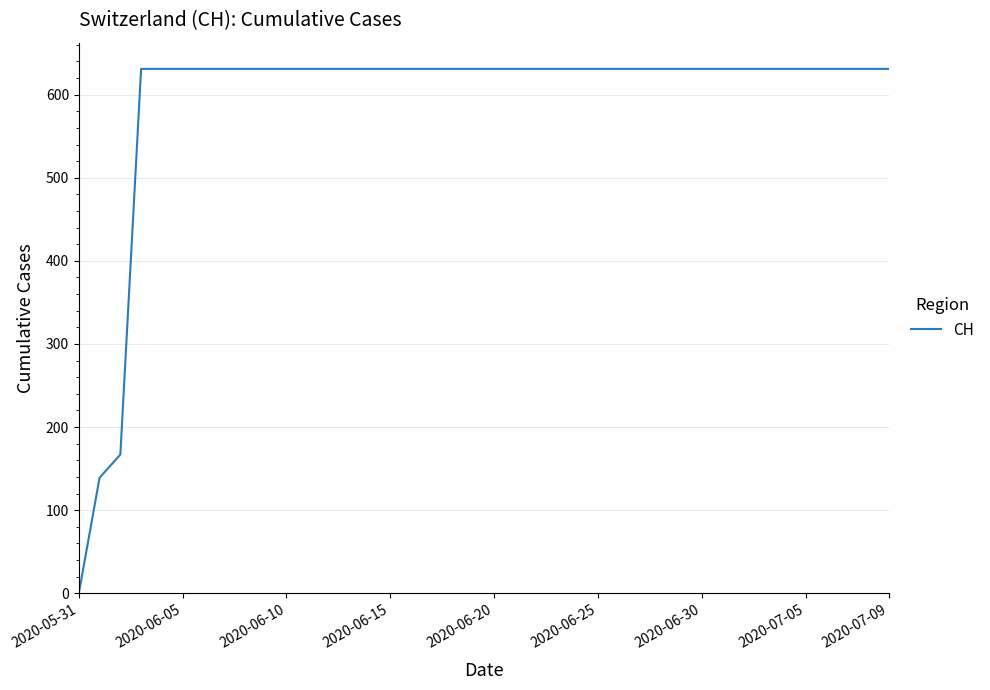

What is the maximum value shown in the chart?

631